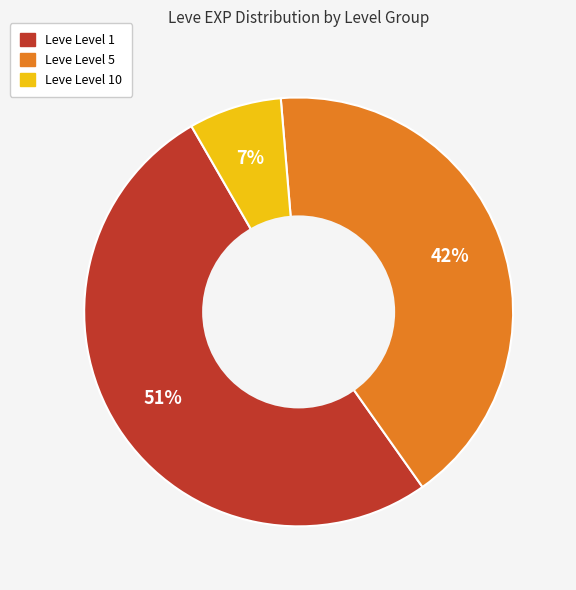

To the nearest percent, what is the difference between the largest and smallest slice percentages?

44%